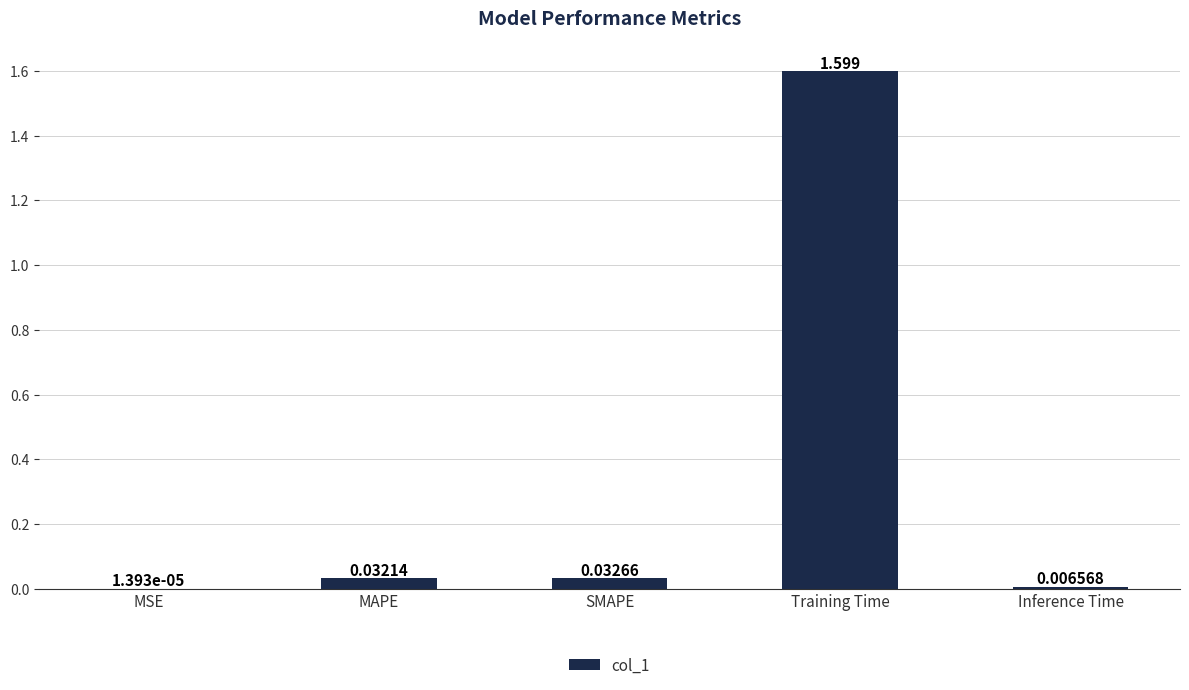

What is the average value?

0.3